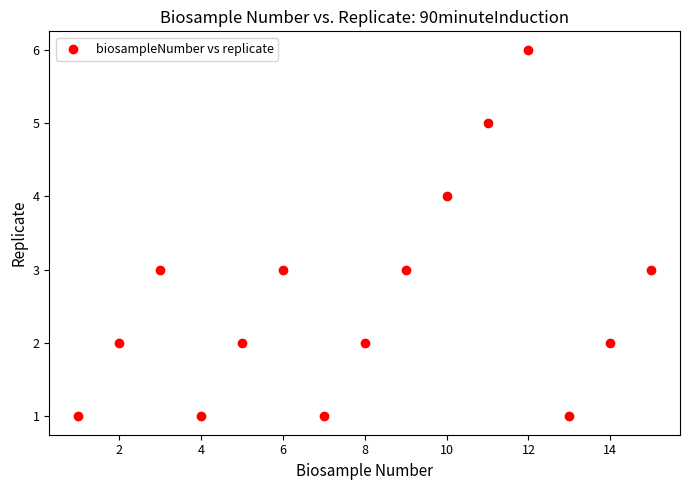

What is the range of Y values (max minus min)?

5